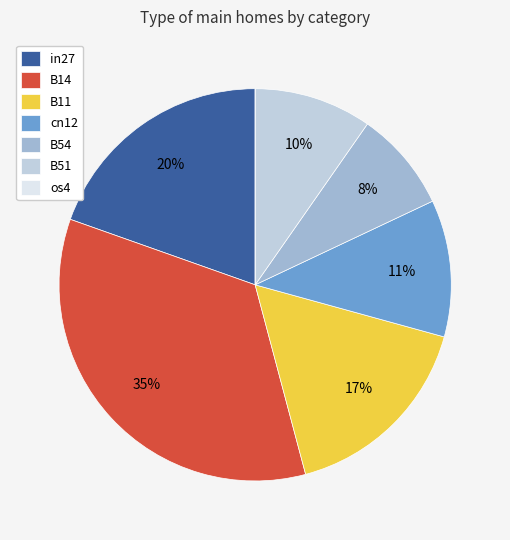

To the nearest percent, what is the difference between the largest and smallest slice percentages?

35%